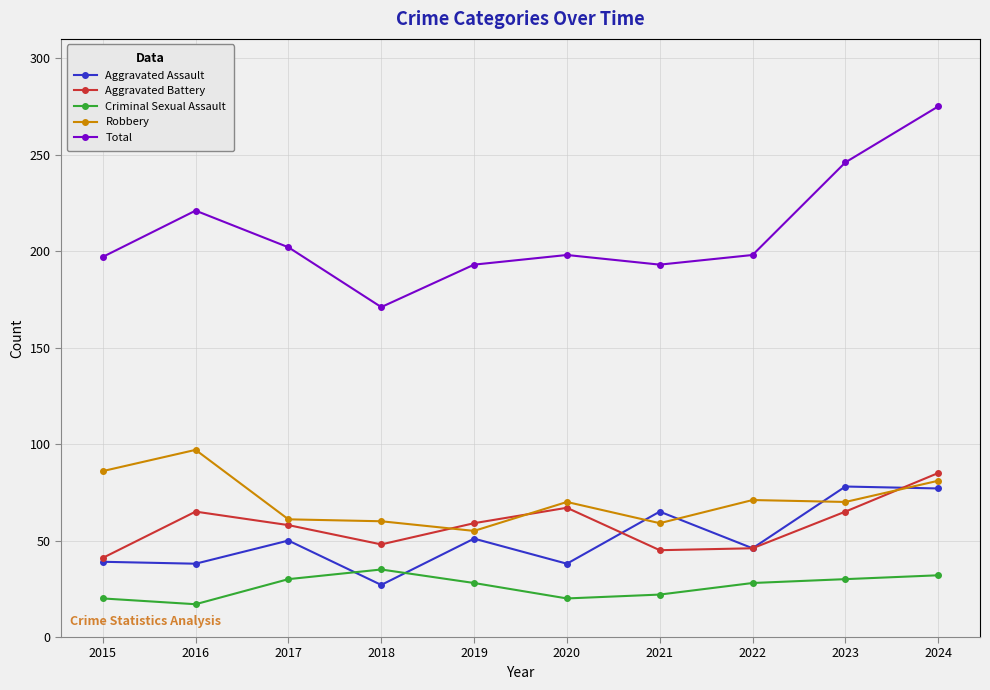

How many data points in Robbery are less than 70?

4